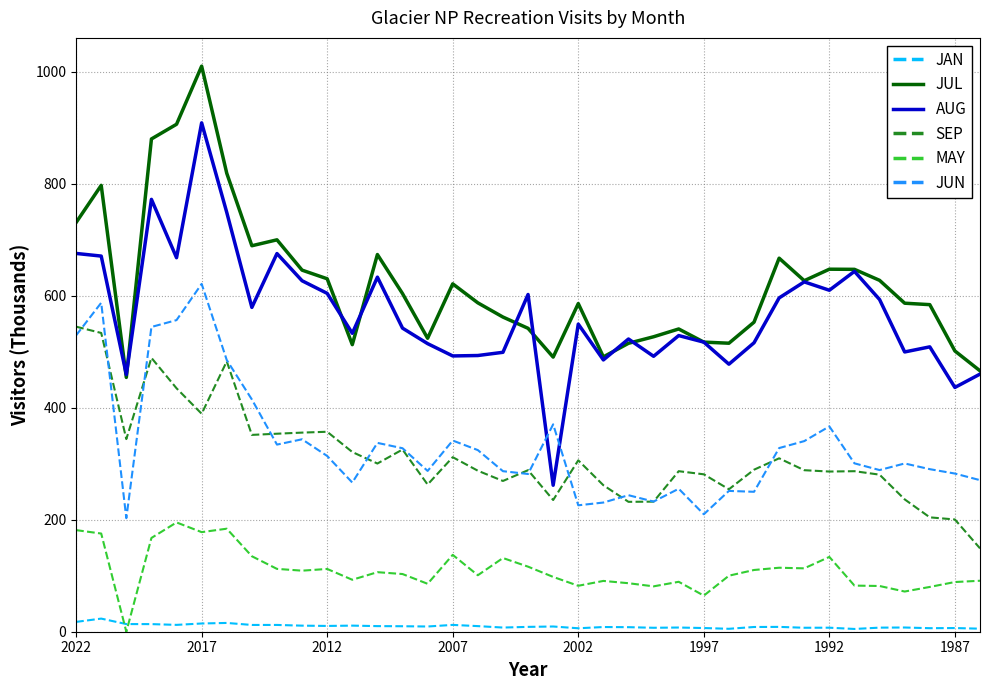

How many lines are shown in the chart?

6